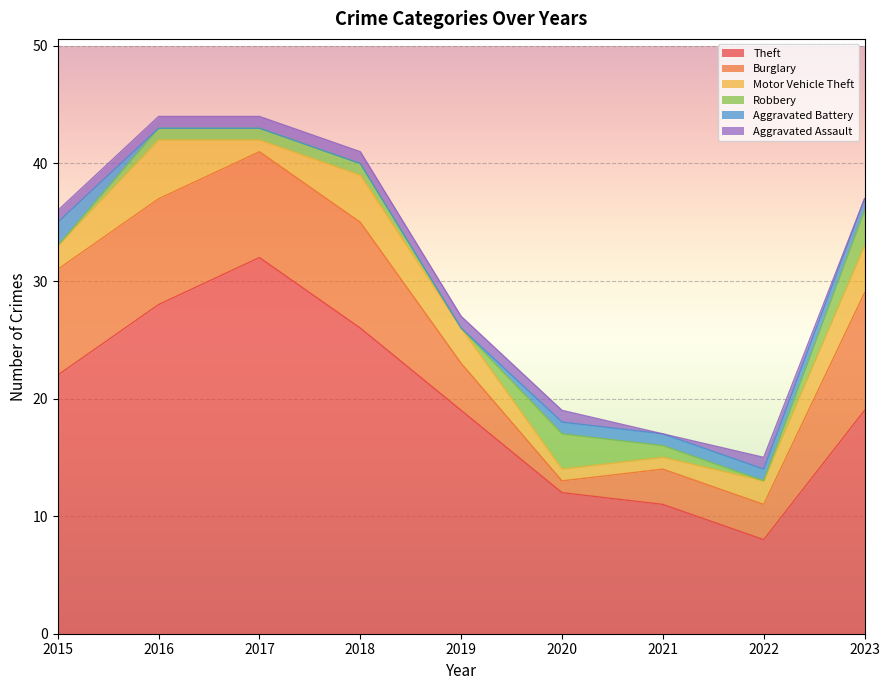

How many lines are shown in the chart?

6